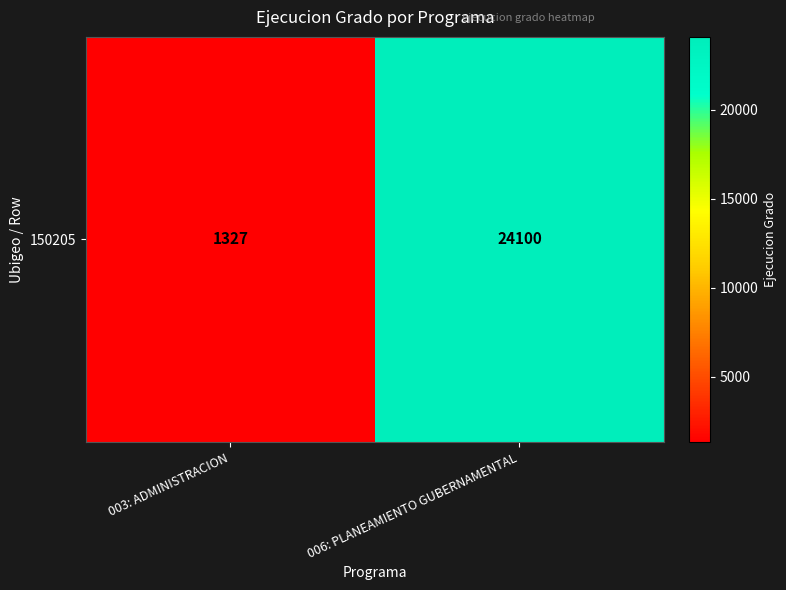

Rank the categories by value from lowest to highest.

003: ADMINISTRACION, 006: PLANEAMIENTO GUBERNAMENTAL